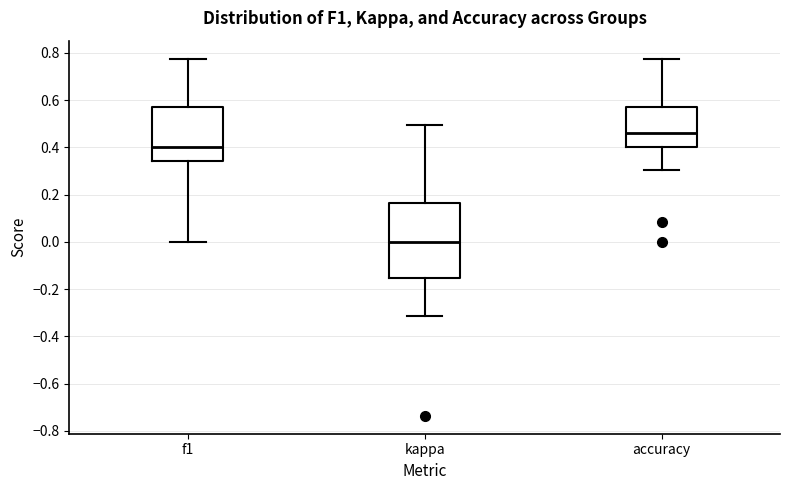

Which box's median line is the highest?

accuracy